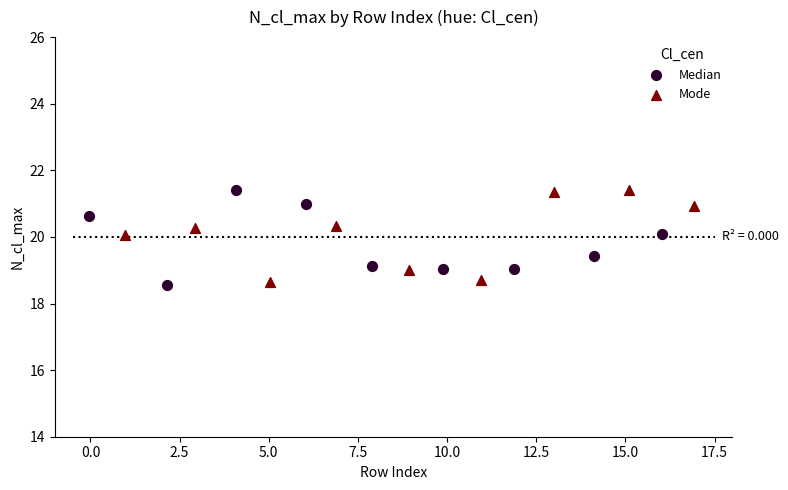

What are all the series names shown in the legend?

Median, Mode